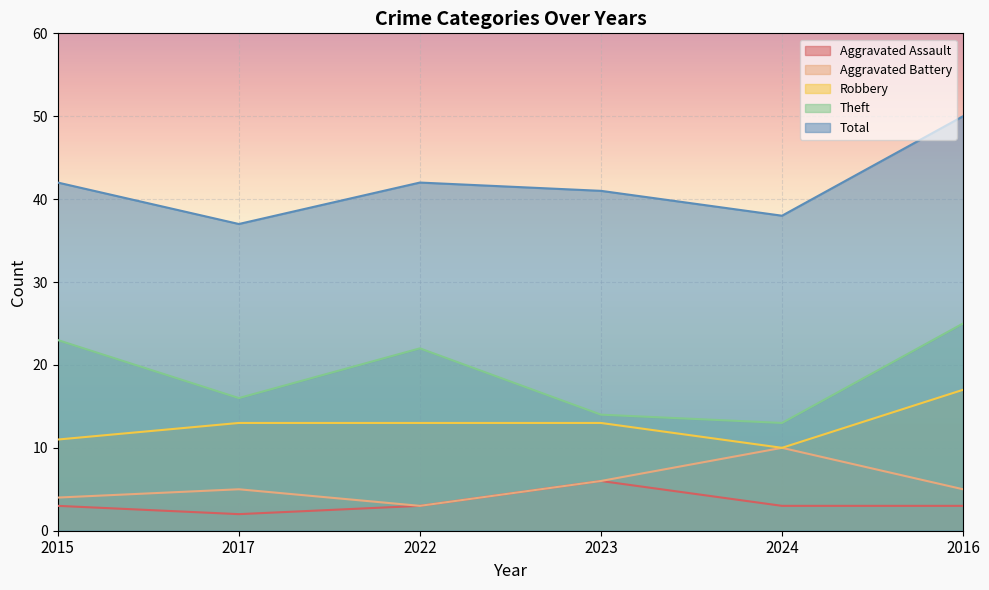

How many values in the Theft series exceed 22?

2